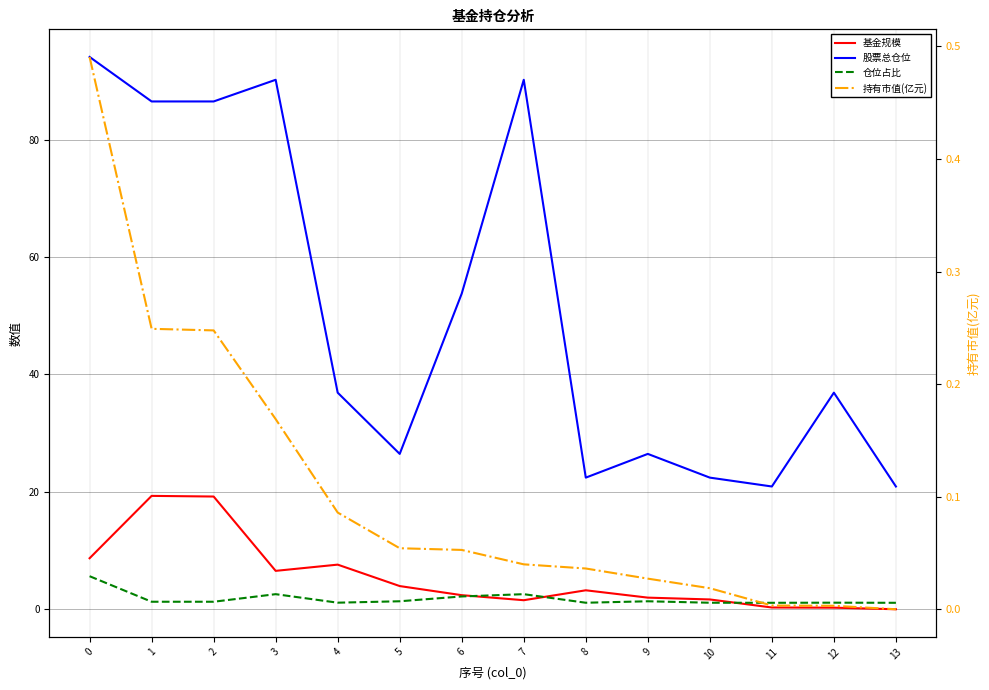

Count the number of categories in the chart.

14